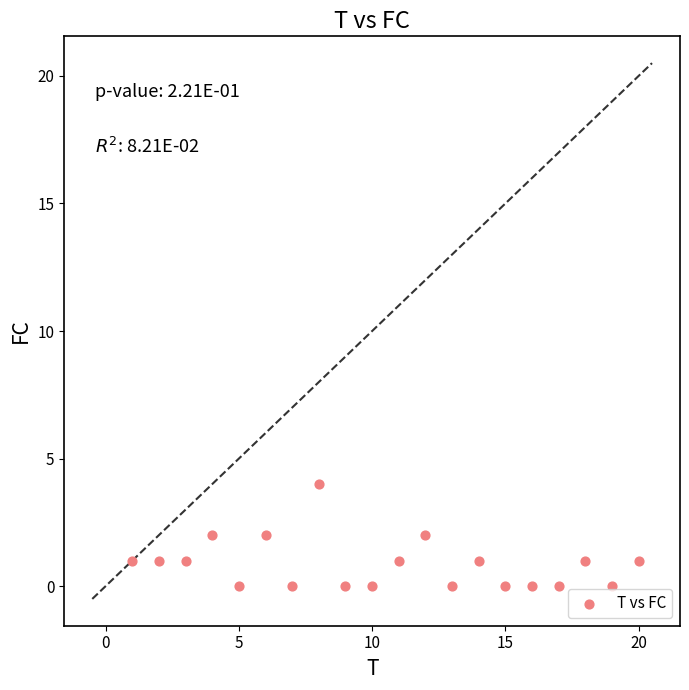

What is the range of Y values (max minus min)?

4